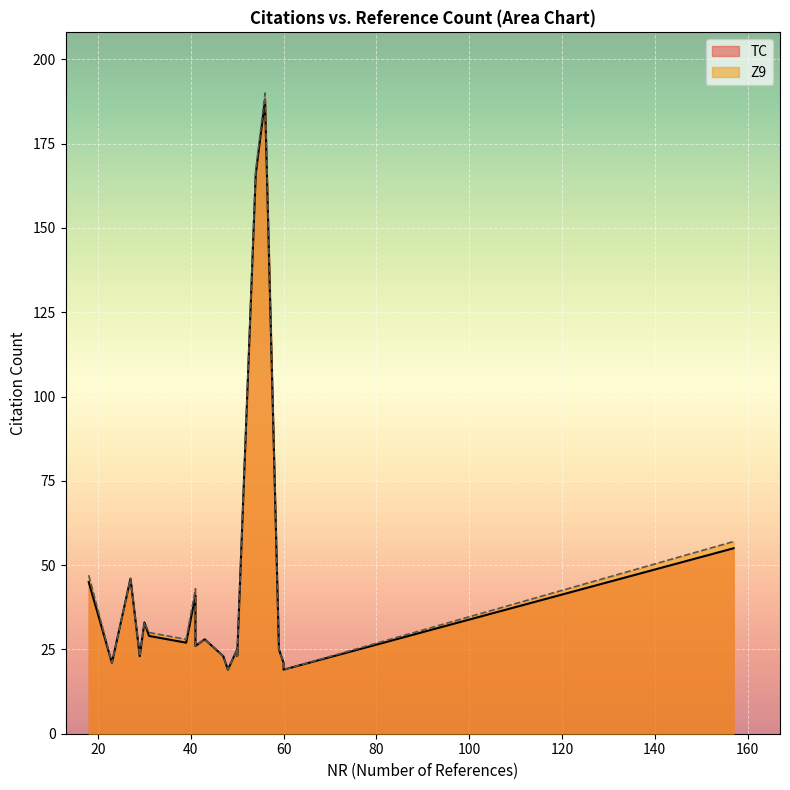

Is it true that NR equals 157 at 3?

True